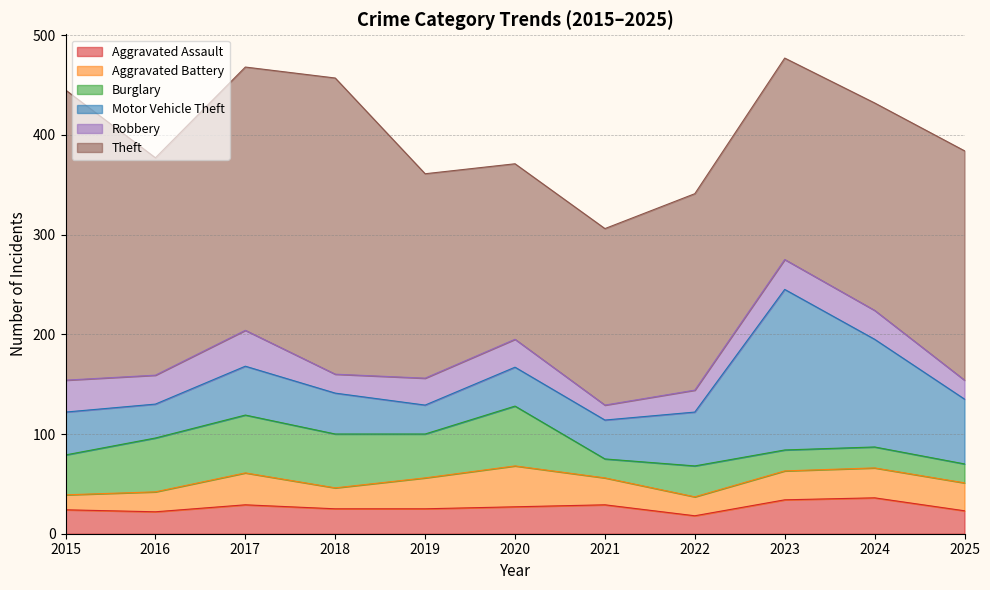

What is the total value across all series at 2016?

377